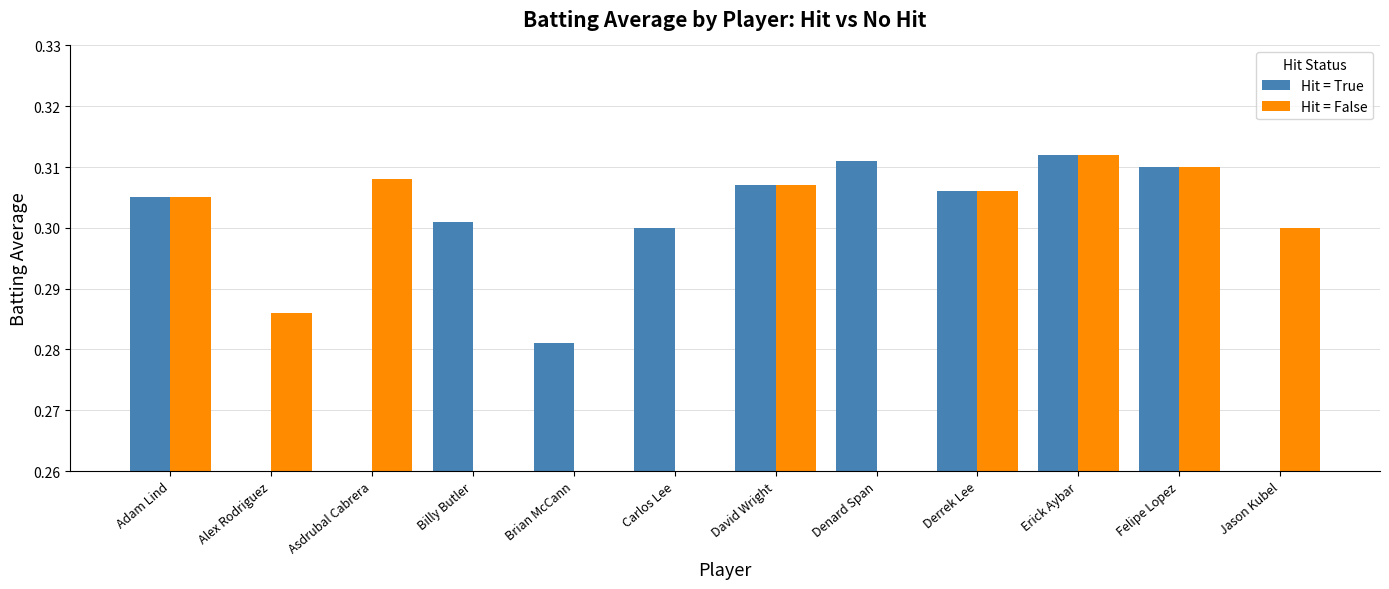

What is the label of the 6th bar from the right?

David Wright